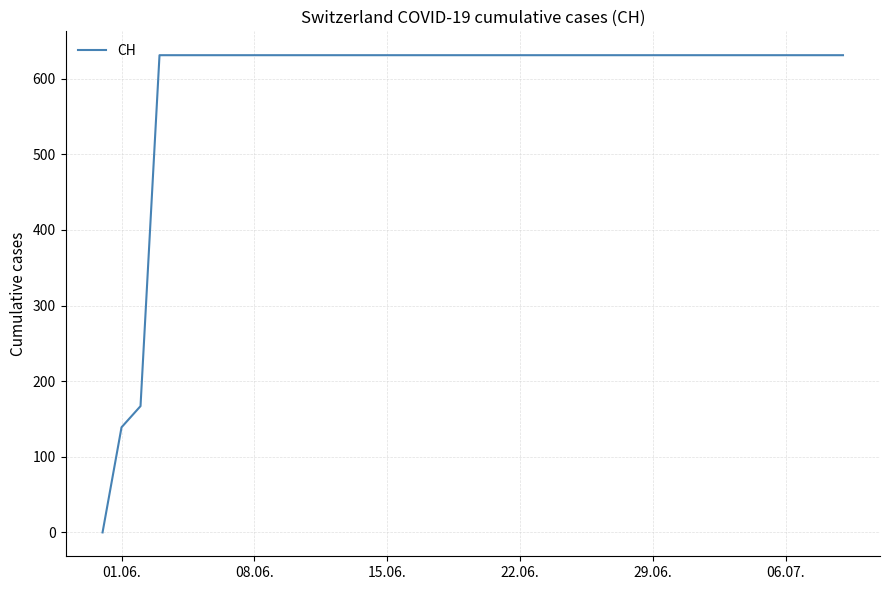

What is the difference between the maximum and minimum values?

631